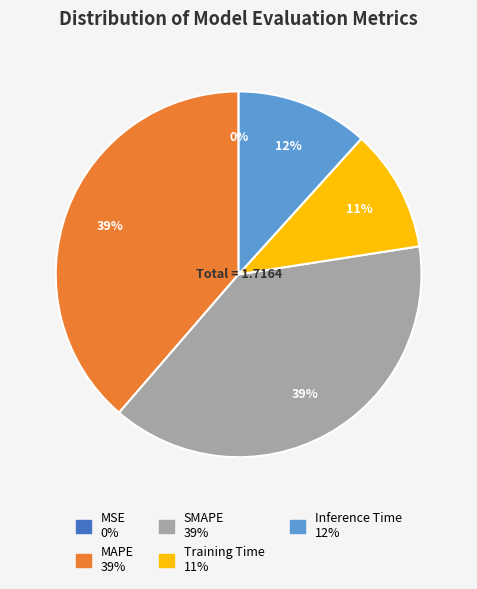

Do Training Time and Inference Time together represent more than half of the pie?

No